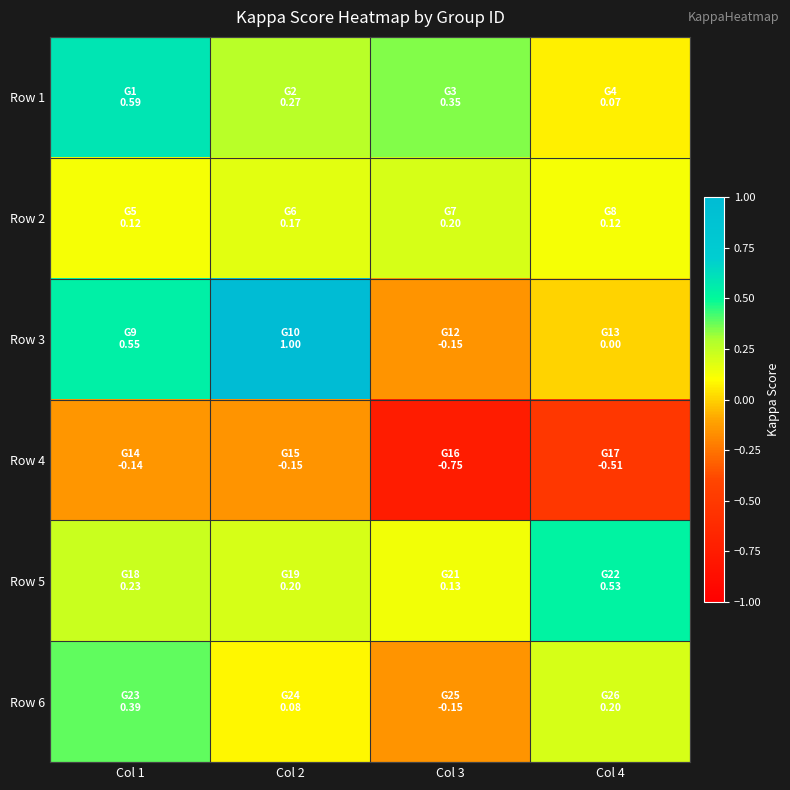

What is the minimum value shown in the chart?

-0.8